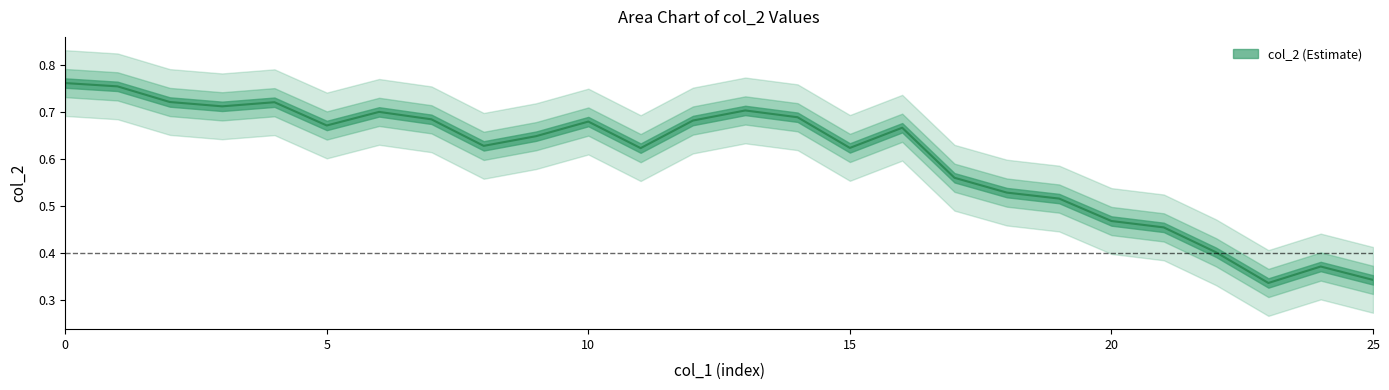

How many values are between 0 and 1?

26